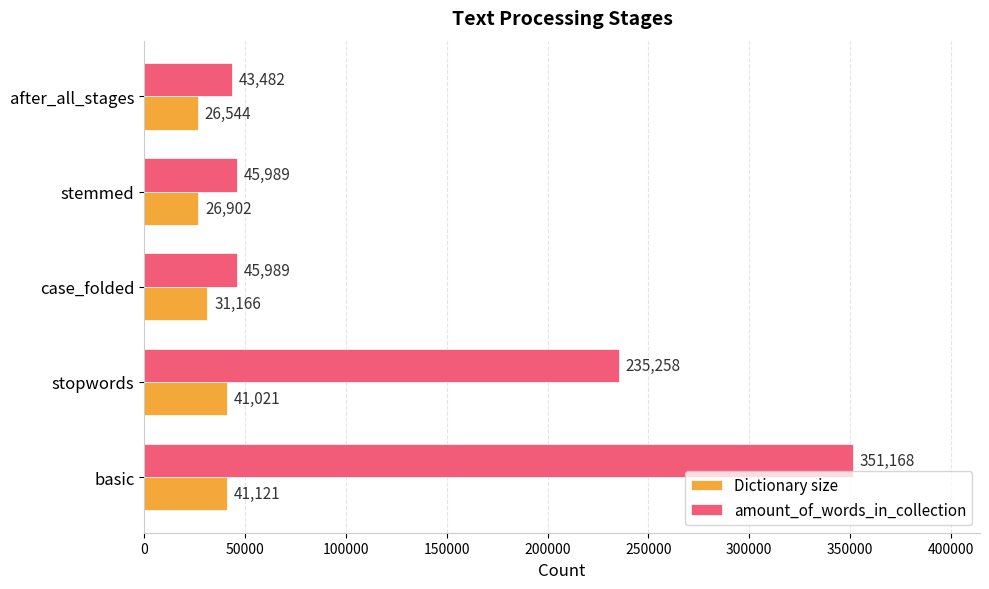

What is the difference between the Dictionary size values at stemmed and basic?

14219